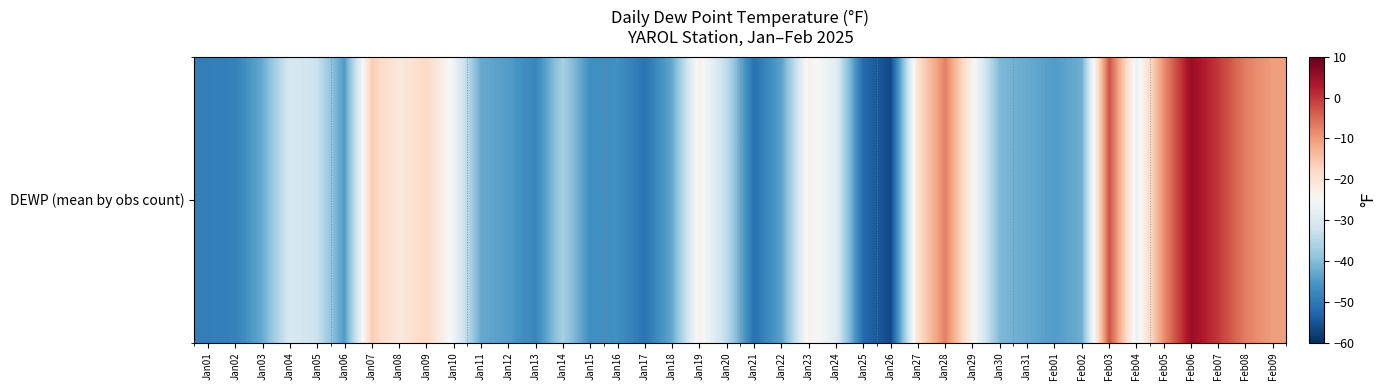

Reading left to right, extract all data points from this chart.

Jan01=-49.1	Jan02=-48.7	Jan03=-42.8	Jan04=-30.5	Jan05=-32.4	Jan06=-44.8	Jan07=-16.4	Jan08=-21.5	Jan09=-17.9	Jan10=-26.3	Jan11=-42.7	Jan12=-44.5	Jan13=-48.0	Jan14=-36.5	Jan15=-46.6	Jan16=-46.3	Jan17=-50.8	Jan18=-42.9	Jan19=-23.3	Jan20=-34.1	Jan21=-51.2	Jan22=-43.9	Jan23=-23.2	Jan24=-29.1	Jan25=-52.2	Jan26=-56.5	Jan27=-19.3	Jan28=-7.3	Jan29=-23.9	Jan30=-40.7	Jan31=-42.6	Feb01=-44.6	Feb02=-42.1	Feb03=-2.7	Feb04=-27.4	Feb05=-8.8	Feb06=5.4	Feb07=-0.3	Feb08=-7.2	Feb09=-10.5